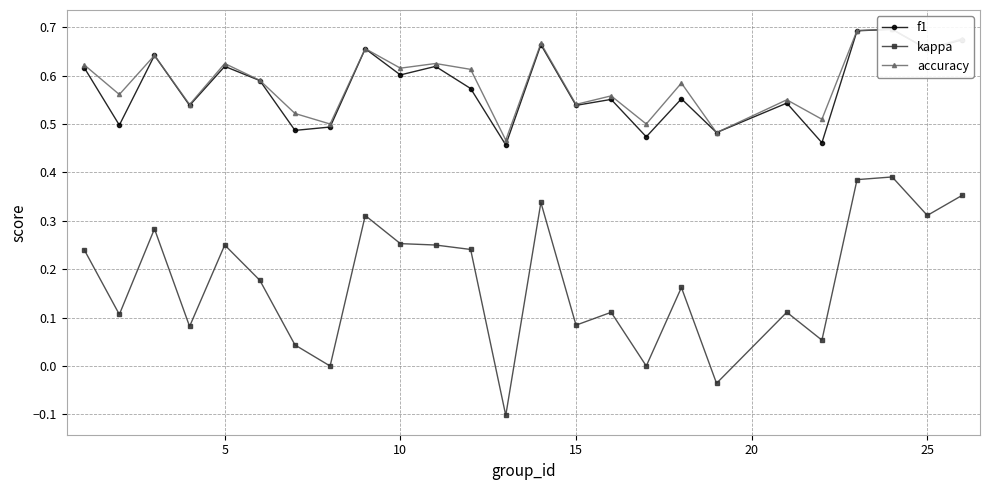

What are all the series names shown in the legend?

f1, kappa, accuracy